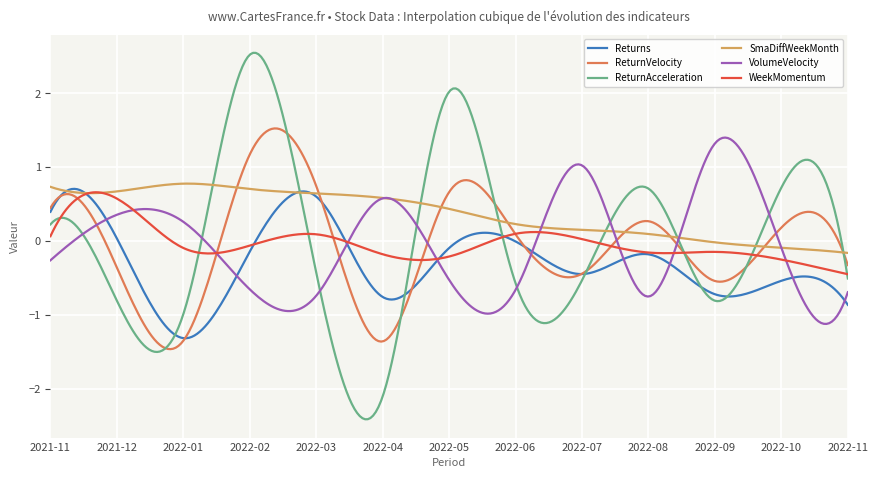

Which series has the largest total across all categories?

SmaDiffWeekMonth